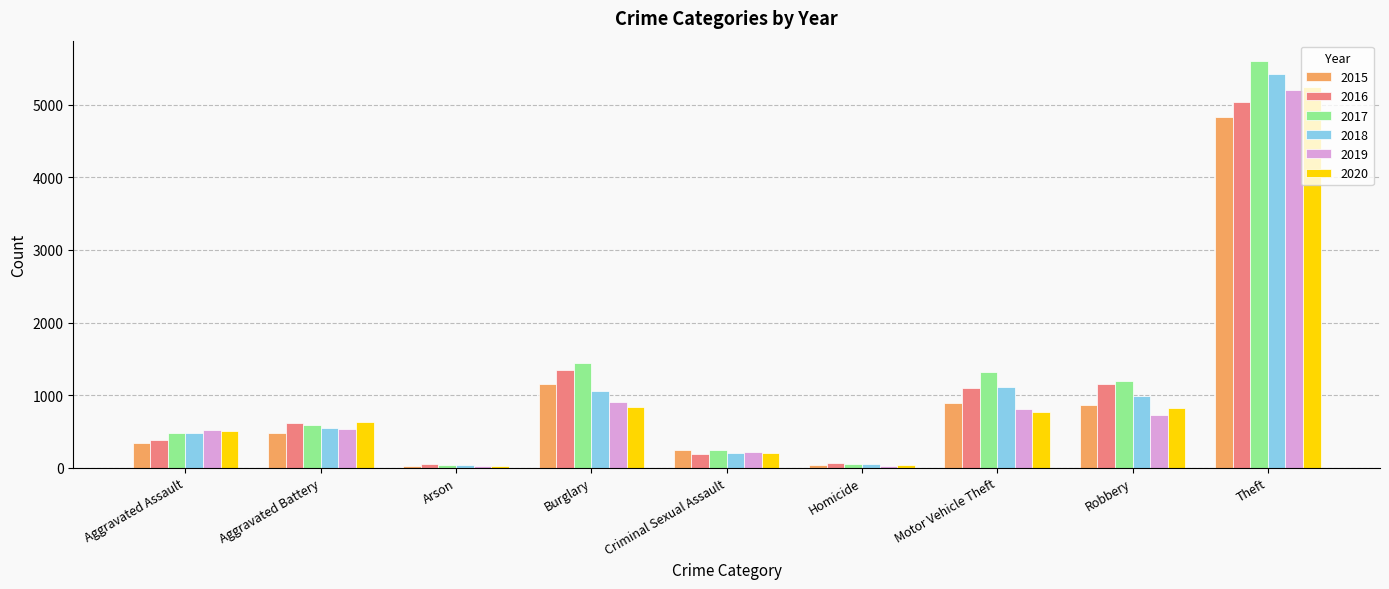

Which series has the widest spread of values?

2017